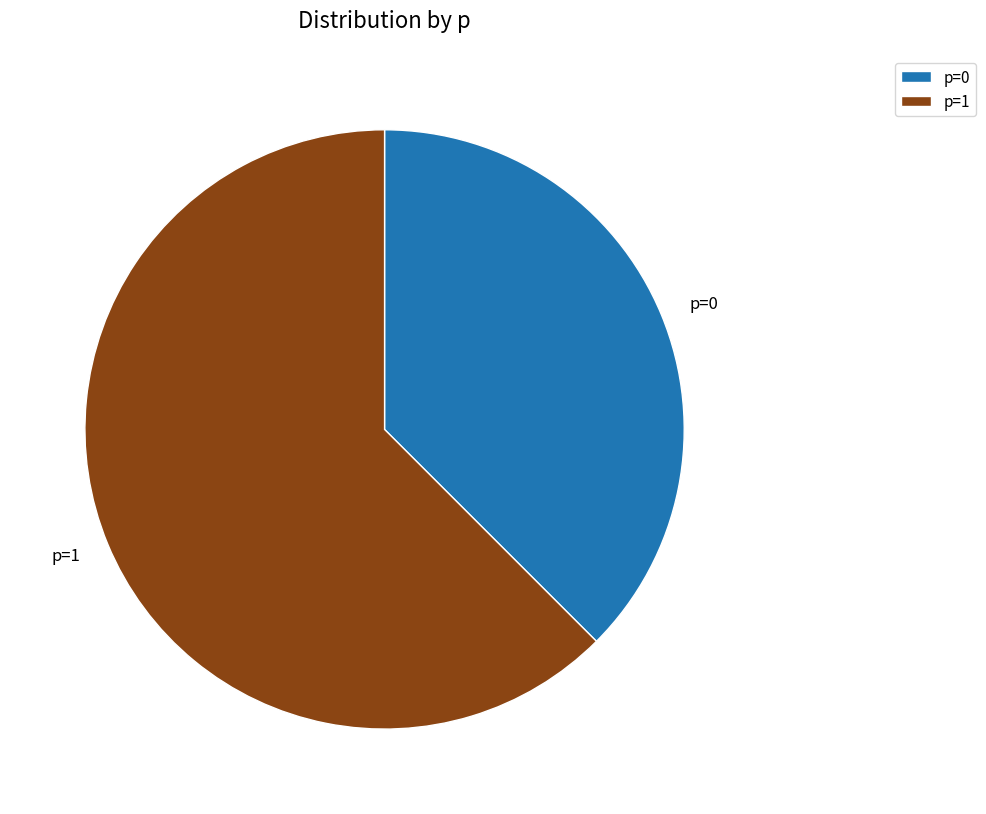

Is it true that p=0 is 25% of the pie?

False